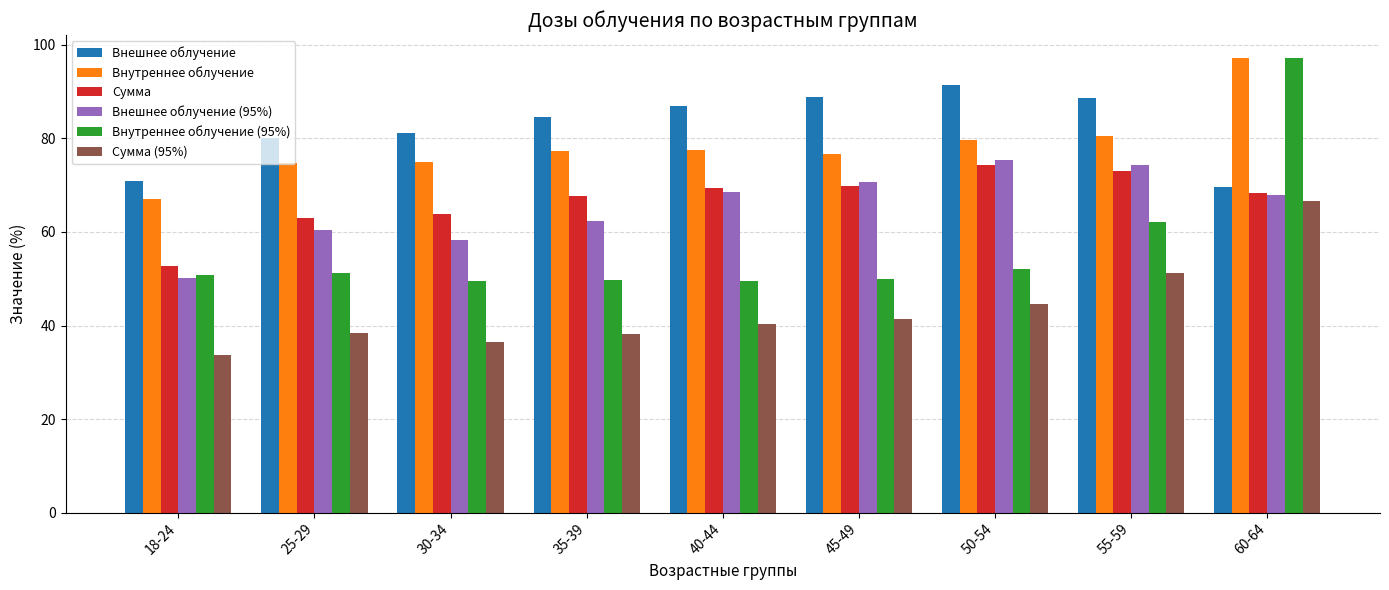

What is the label of the 4th bar from the right?

45-49